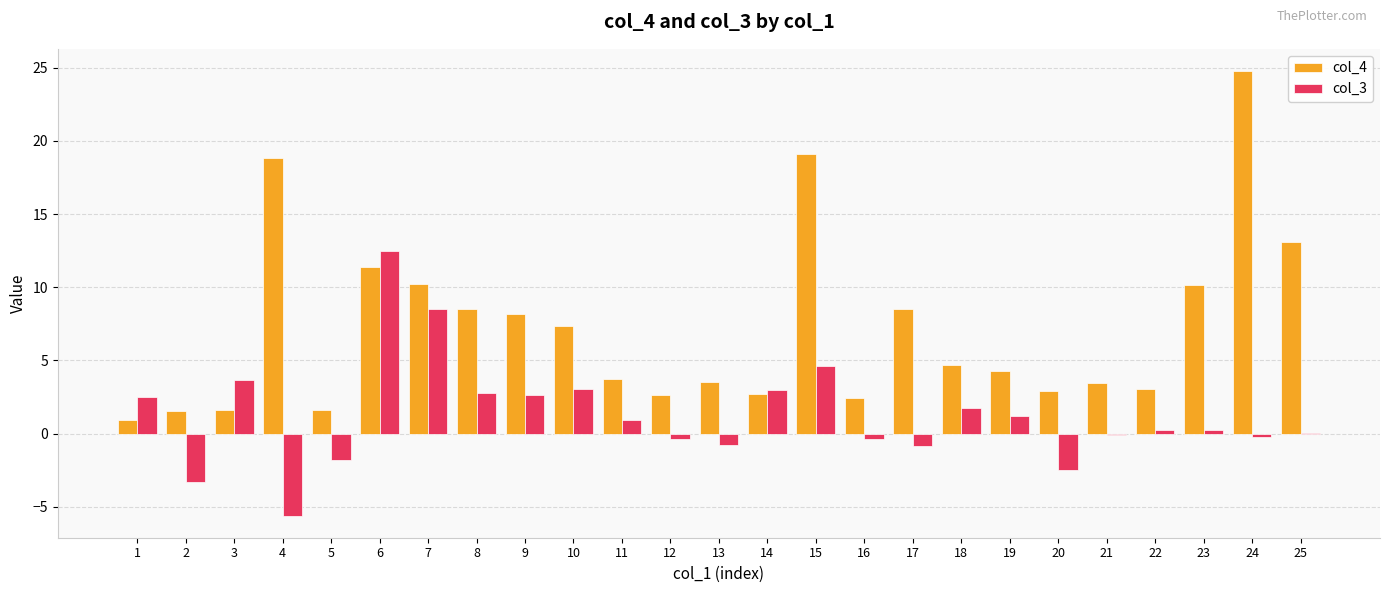

How many data points in col_4 are above 4?

13